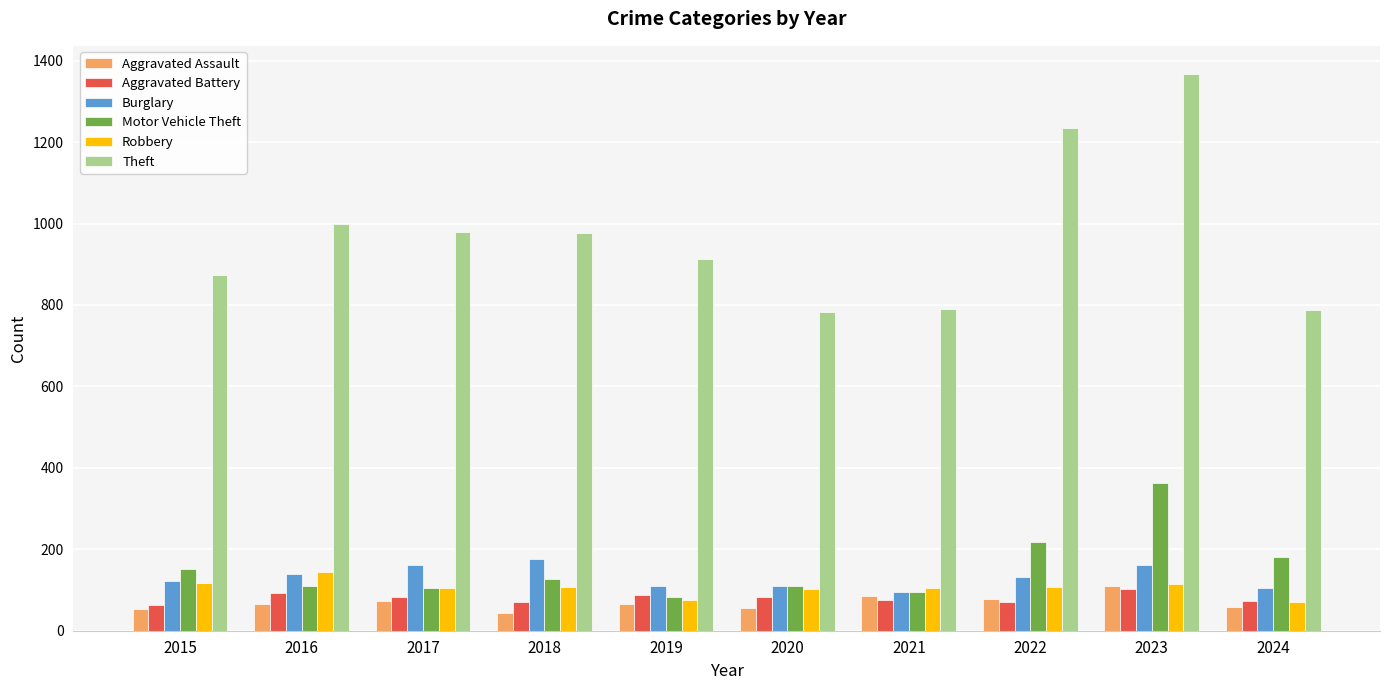

What is the value of the Robbery bar at the 2nd from the left?

144